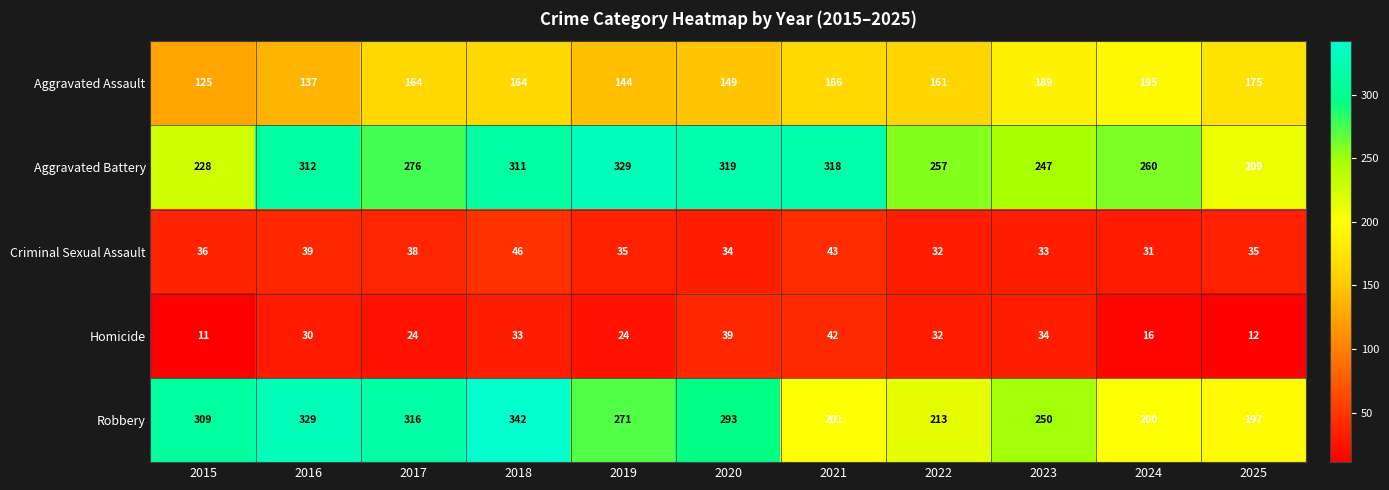

What is the smallest value displayed?

11